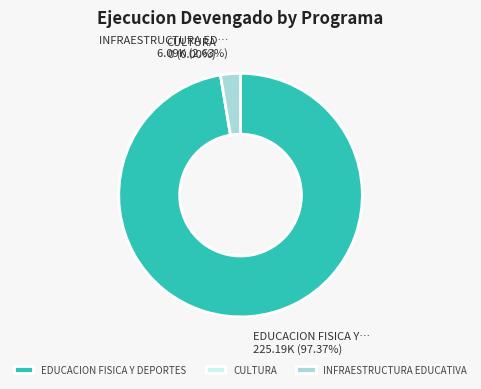

Rank the categories by value from lowest to highest.

034: CULTURA, 061: INFRAESTRUCTURA EDUCATIVA, 033: EDUCACION FISICA Y DEPORTES